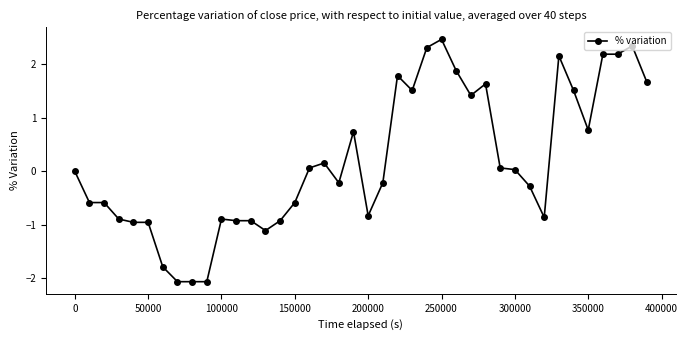

What is the maximum value shown in the chart?

2.5